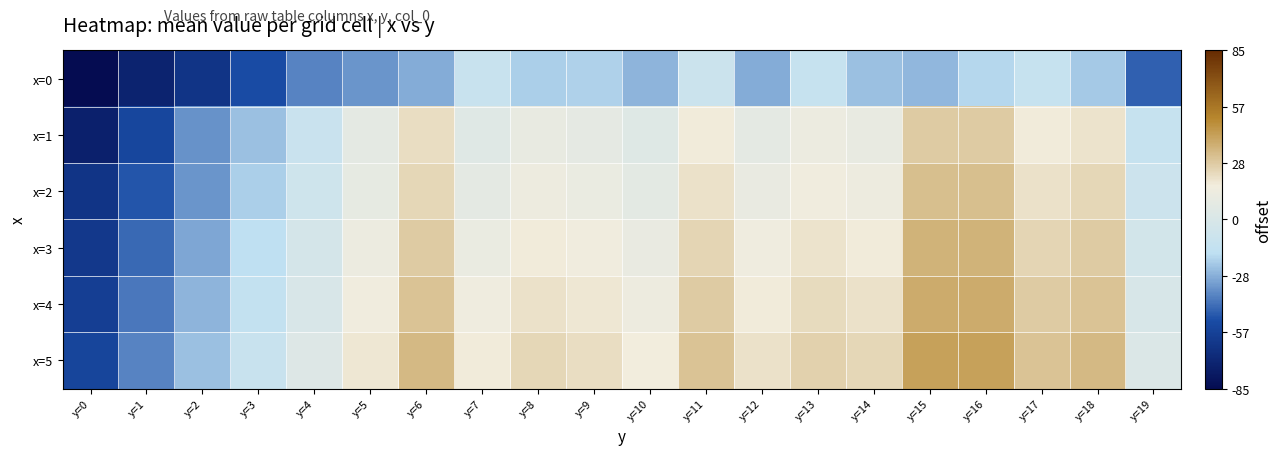

Which series has the largest total across all categories?

x=5